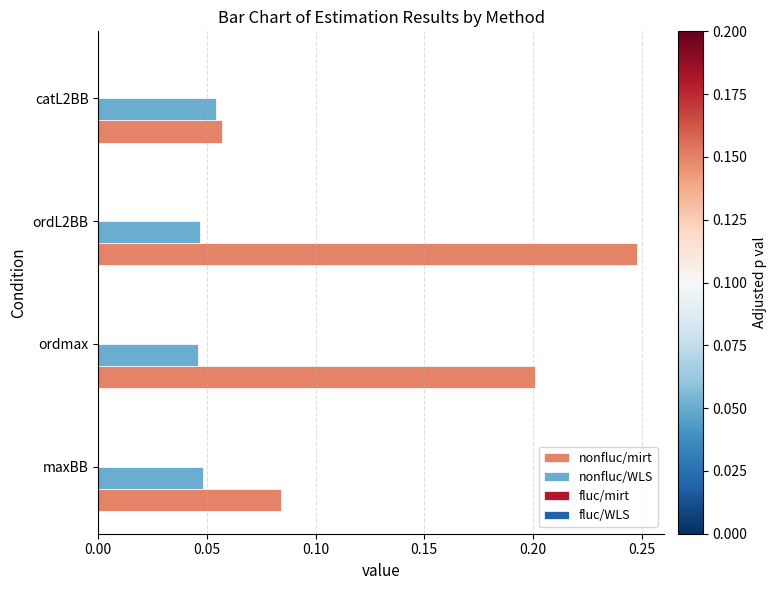

At which label does nonfluc/WLS reach its peak?

catL2BB